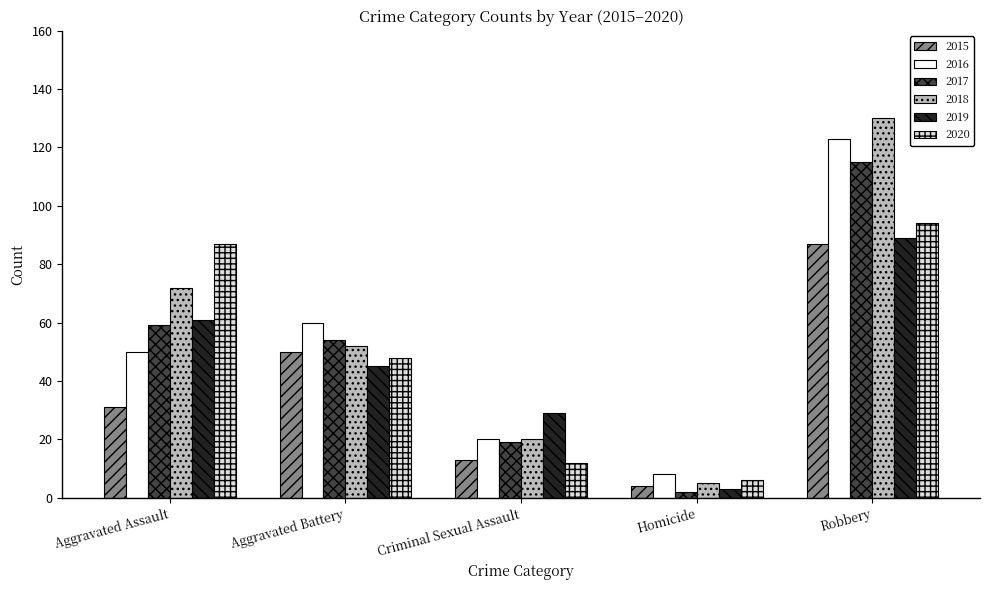

Which series has the widest spread of values?

2018